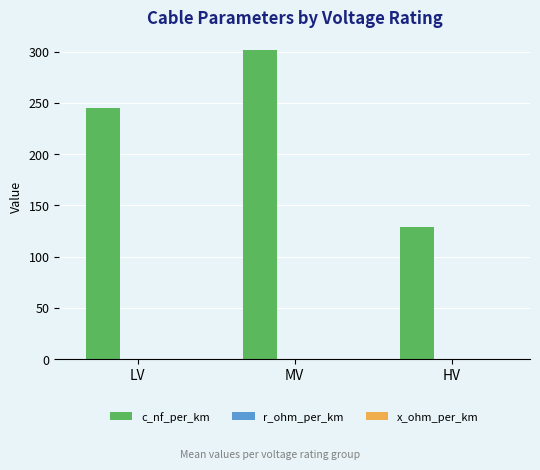

At which label is c_nf_per_km closest to 215?

LV